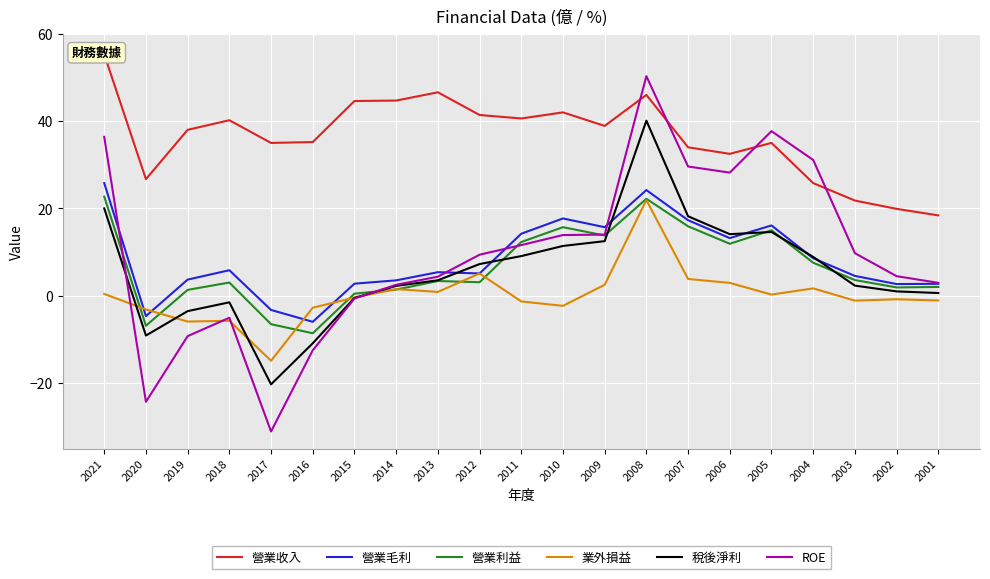

What is the sum of the 營業利益 values at 2020 and 2015?

-6.4